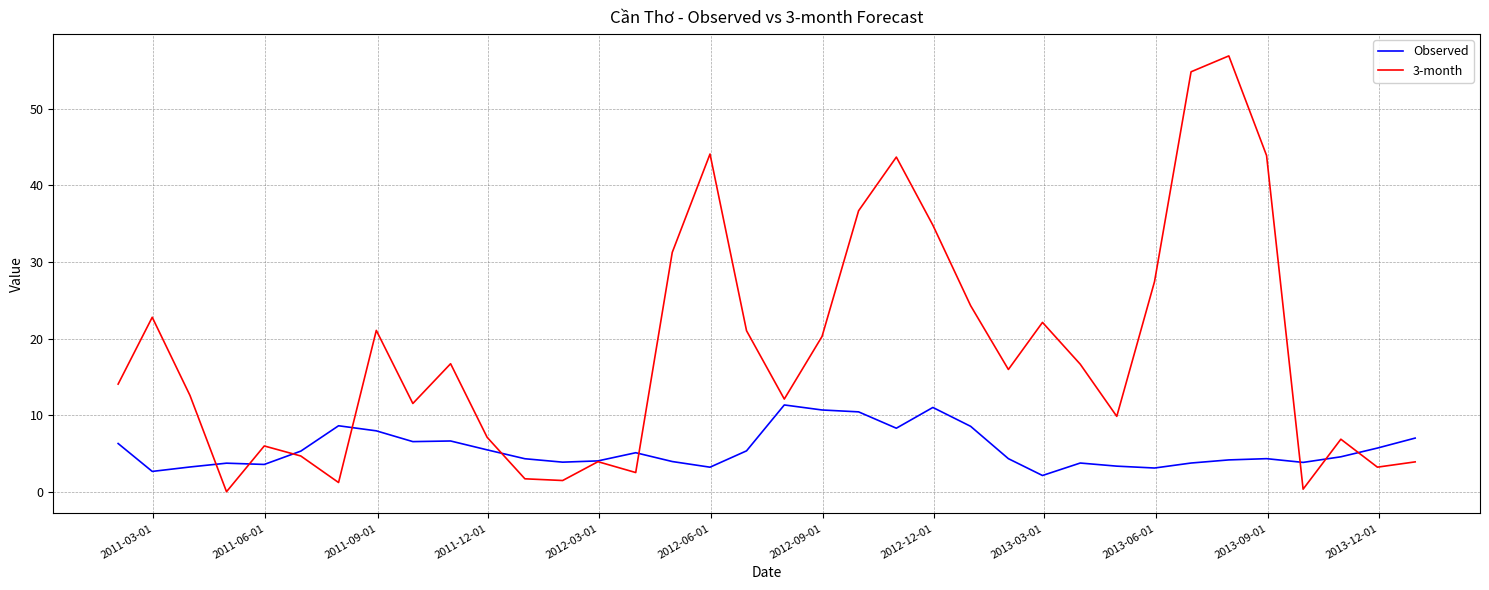

Rank the series by their maximum value, from lowest to highest.

Observed, 3-month